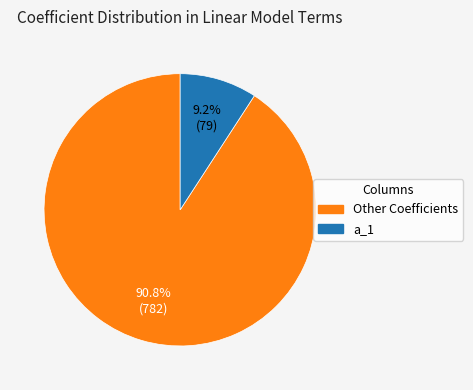

Is there a majority slice in this chart?

Yes